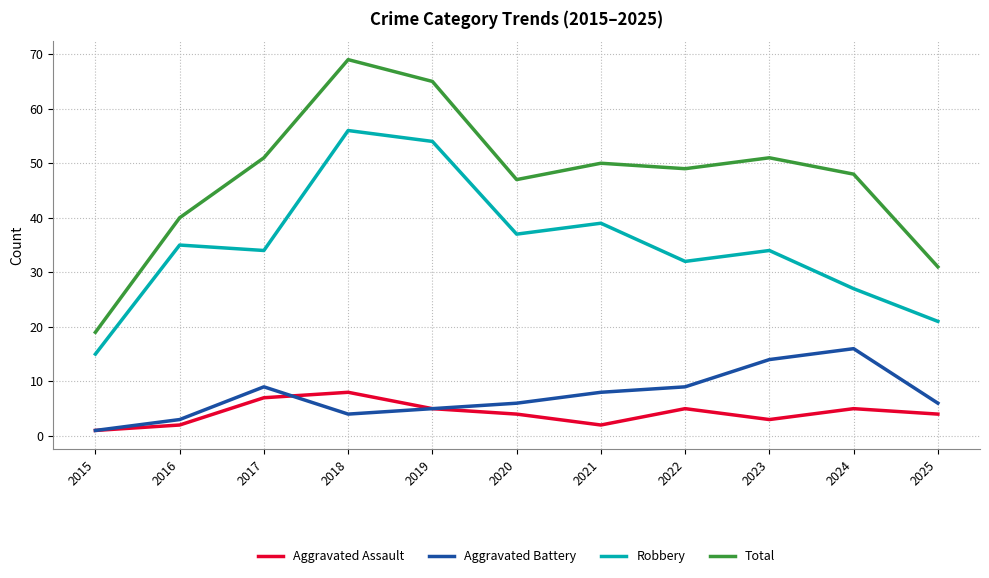

Between 2015 and 2020, which series saw the biggest shift?

Total